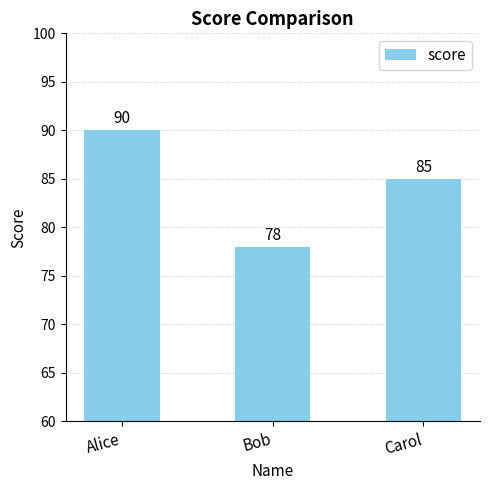

The value at Bob is 78. True or false?

True